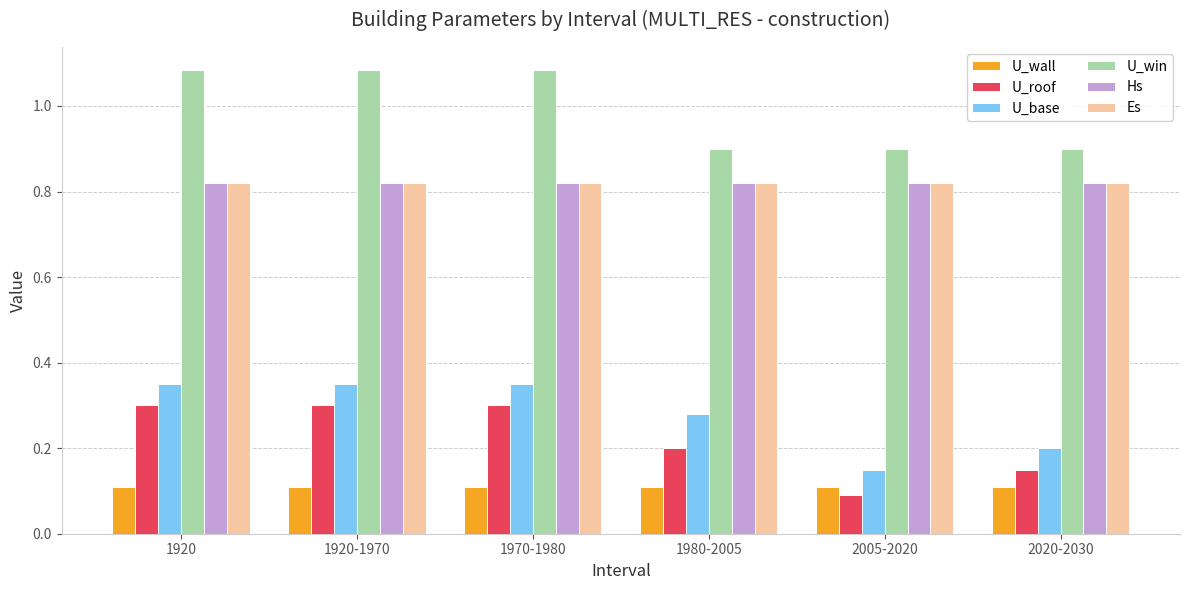

Is it true that U_base equals 0.1 at 2005-2020?

True